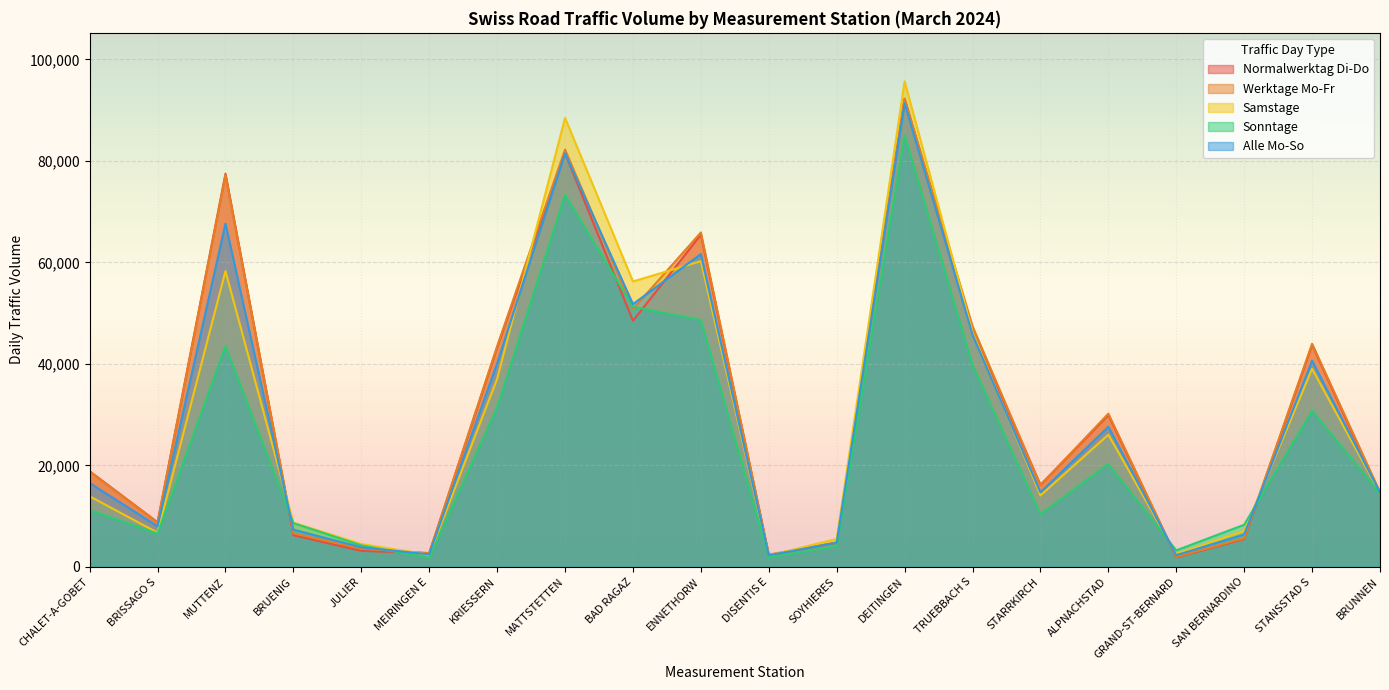

What is the sum of all Sonntage values?

498512.7